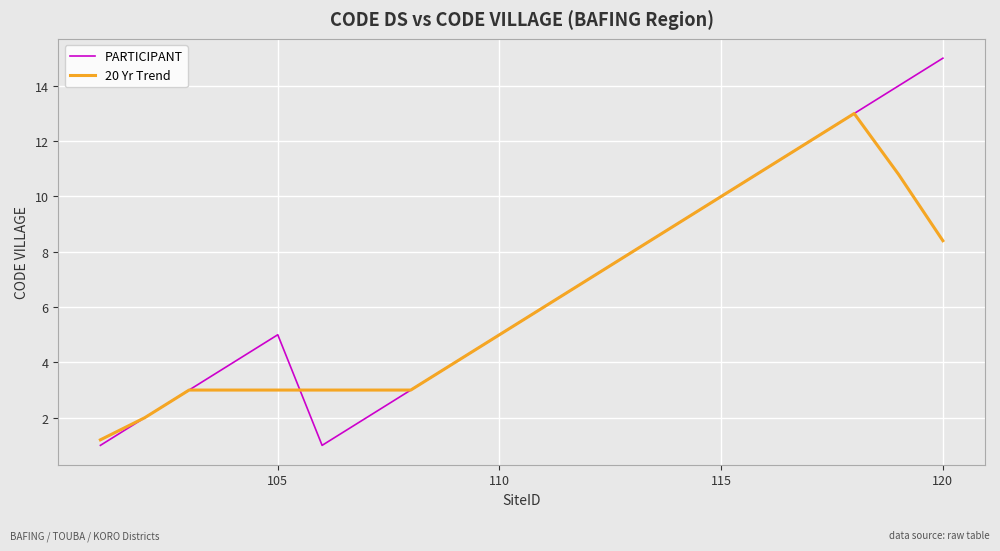

List the series in order of their peak value, lowest first.

20 Yr Trend, PARTICIPANT